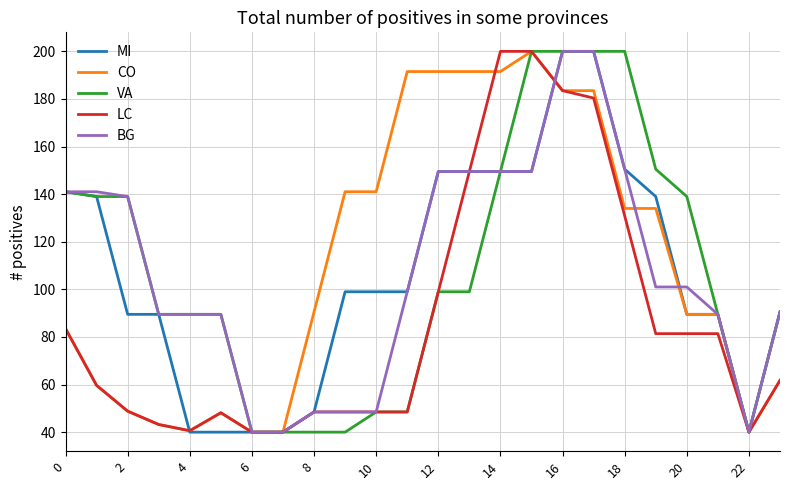

Is this an area chart (filled region under the line)?

No